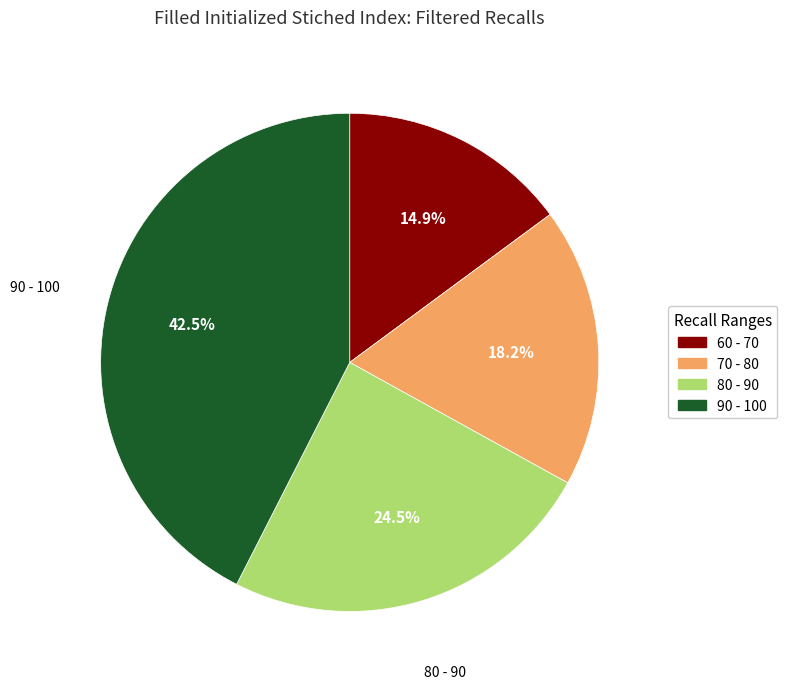

Is there a majority slice in this chart?

No